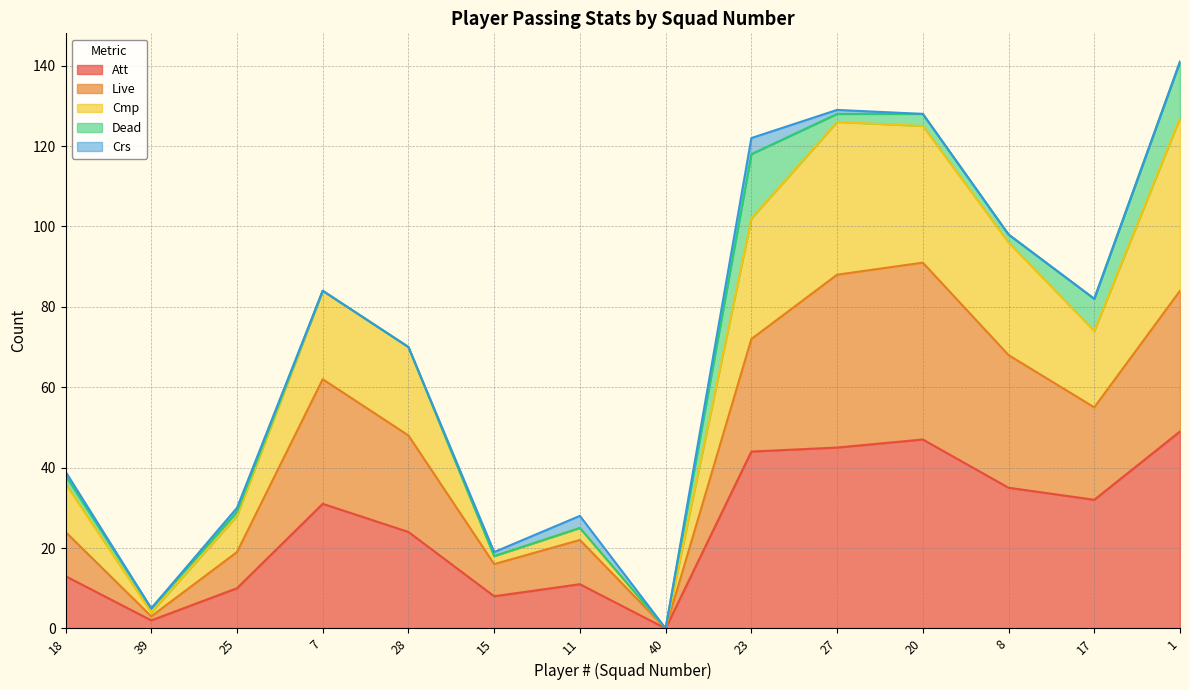

The value of Att at 1 is 49. True or false?

True